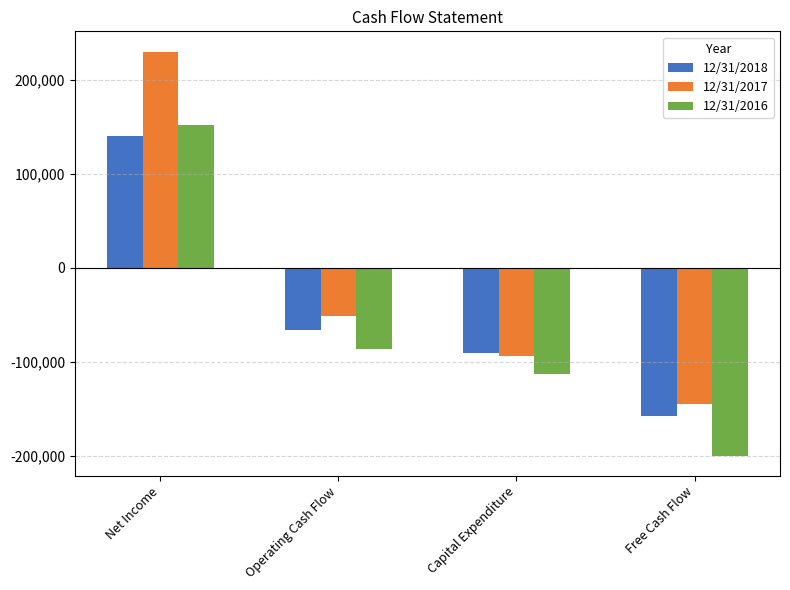

Where is 12/31/2017 nearest to the value 42722?

Operating Cash Flow